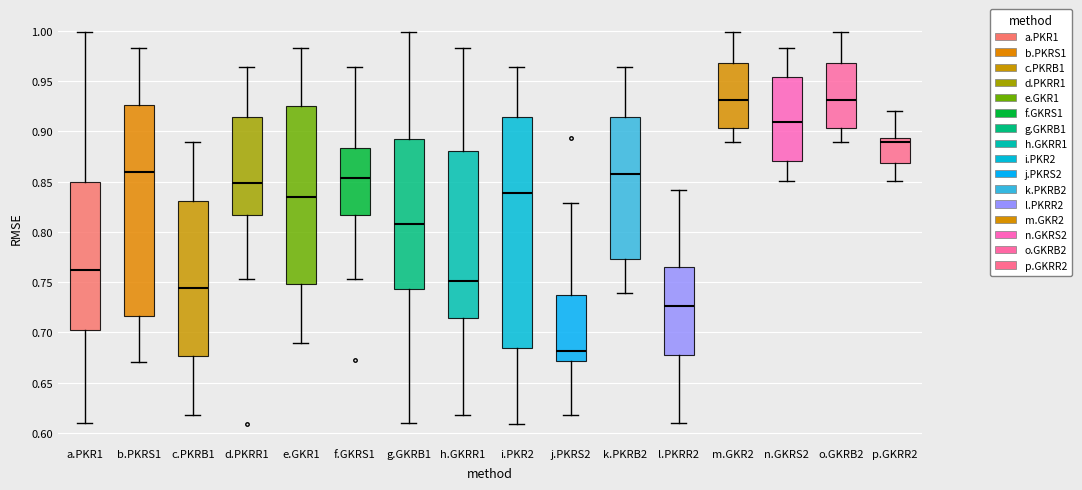

Reading left to right, read every box against the y-axis: the position of its median line, the range the box covers, and the ends of its whiskers. The values are not printed on the chart, so give them approximately, as read against the axis.

a.PKR1: median 0.760, box 0.705 to 0.850, whiskers 0.610 to 1.000
b.PKRS1: median 0.860, box 0.715 to 0.925, whiskers 0.670 to 0.985
c.PKRB1: median 0.745, box 0.675 to 0.830, whiskers 0.620 to 0.890
d.PKRR1: median 0.850, box 0.815 to 0.915, whiskers 0.755 to 0.965
e.GKR1: median 0.835, box 0.750 to 0.925, whiskers 0.690 to 0.985
f.GKRS1: median 0.855, box 0.815 to 0.885, whiskers 0.755 to 0.965
g.GKRB1: median 0.810, box 0.745 to 0.895, whiskers 0.610 to 1.000
h.GKRR1: median 0.750, box 0.715 to 0.880, whiskers 0.620 to 0.985
i.PKR2: median 0.840, box 0.685 to 0.915, whiskers 0.610 to 0.965
j.PKRS2: median 0.680, box 0.670 to 0.740, whiskers 0.620 to 0.830
k.PKRB2: median 0.860, box 0.775 to 0.915, whiskers 0.740 to 0.965
l.PKRR2: median 0.725, box 0.680 to 0.765, whiskers 0.610 to 0.840
m.GKR2: median 0.930, box 0.905 to 0.970, whiskers 0.890 to 1.000
n.GKRS2: median 0.910, box 0.870 to 0.955, whiskers 0.850 to 0.985
o.GKRB2: median 0.930, box 0.905 to 0.970, whiskers 0.890 to 1.000
p.GKRR2: median 0.890, box 0.870 to 0.895, whiskers 0.850 to 0.920